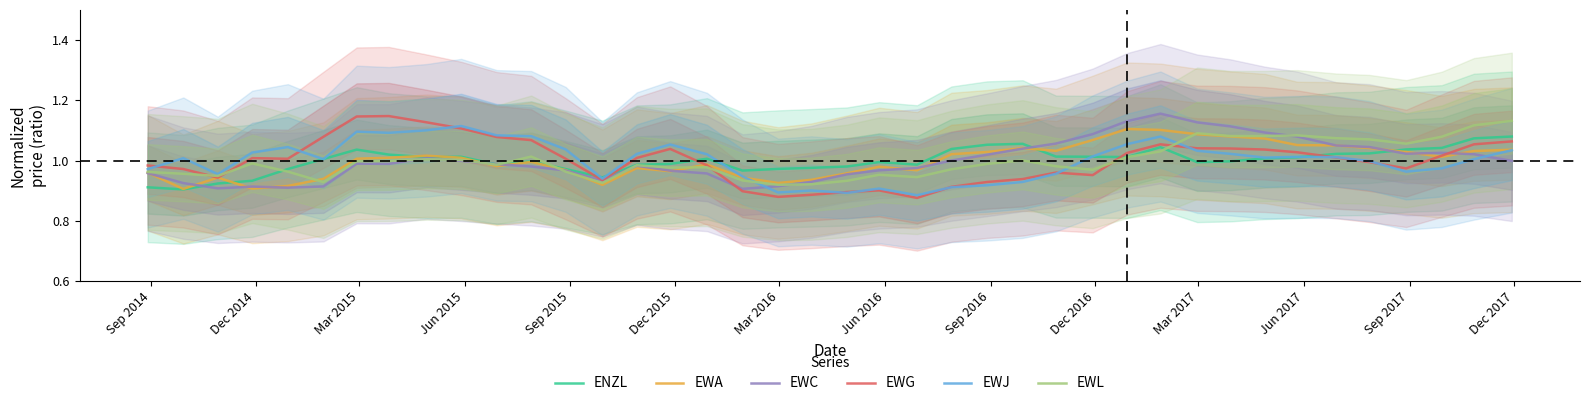

True or false: EWJ and EWL intersect in this chart.

True